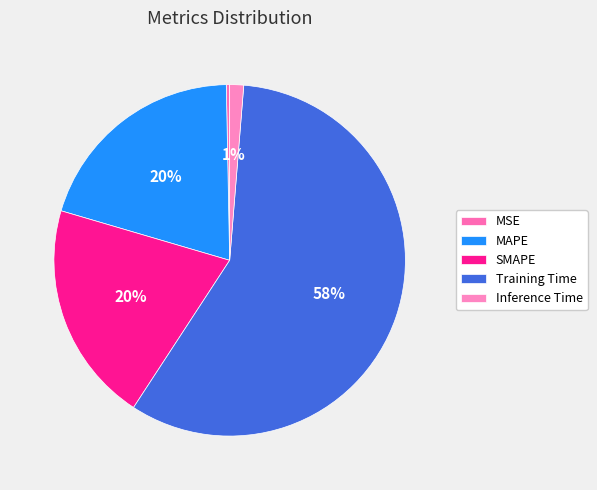

How many slices are in this pie chart?

5